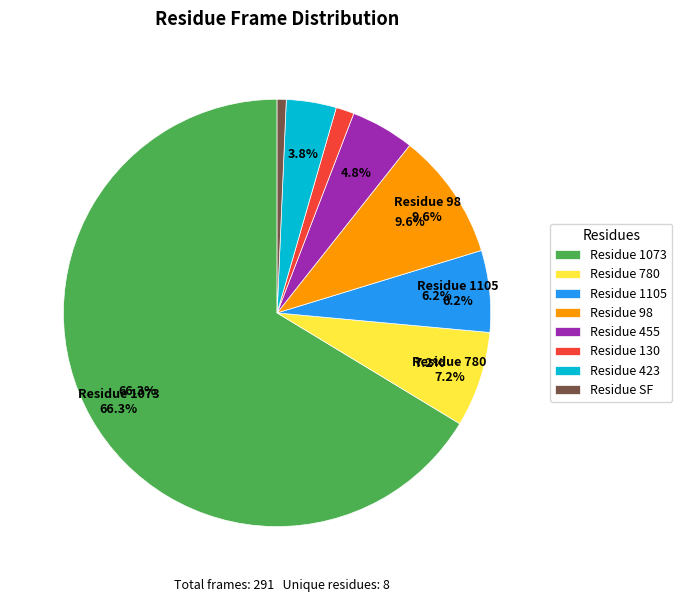

What percentage is the 455 slice, to the nearest percent?

5%